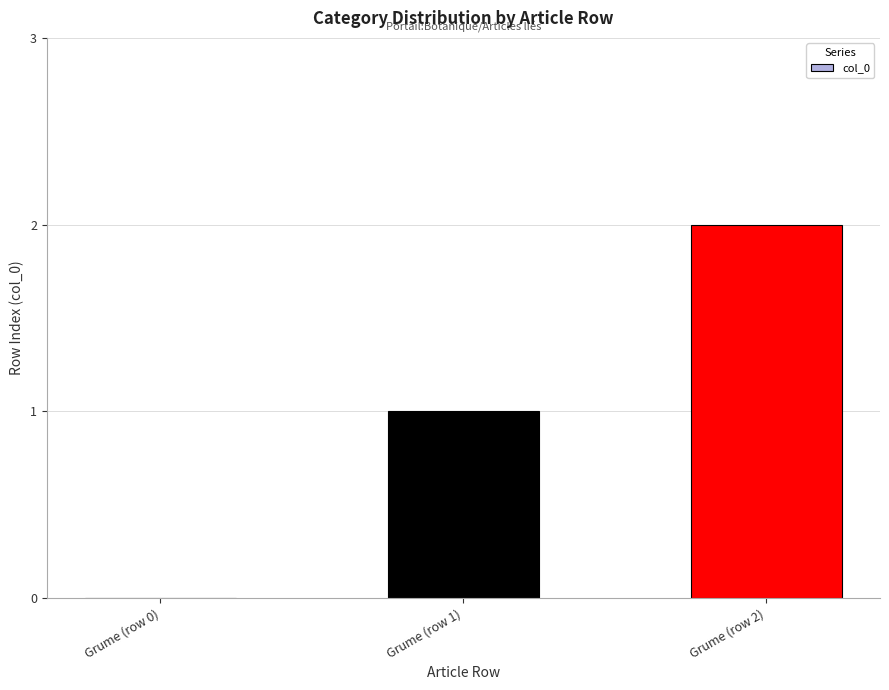

Reading right to left, what are all the values shown in this chart?

2	1	0